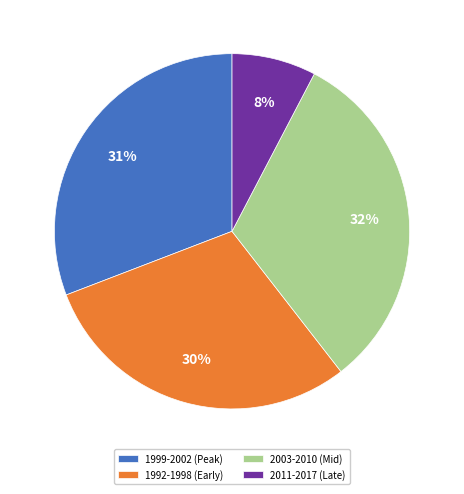

Is it true that 1999-2002 (Peak) is 31% of the pie?

True